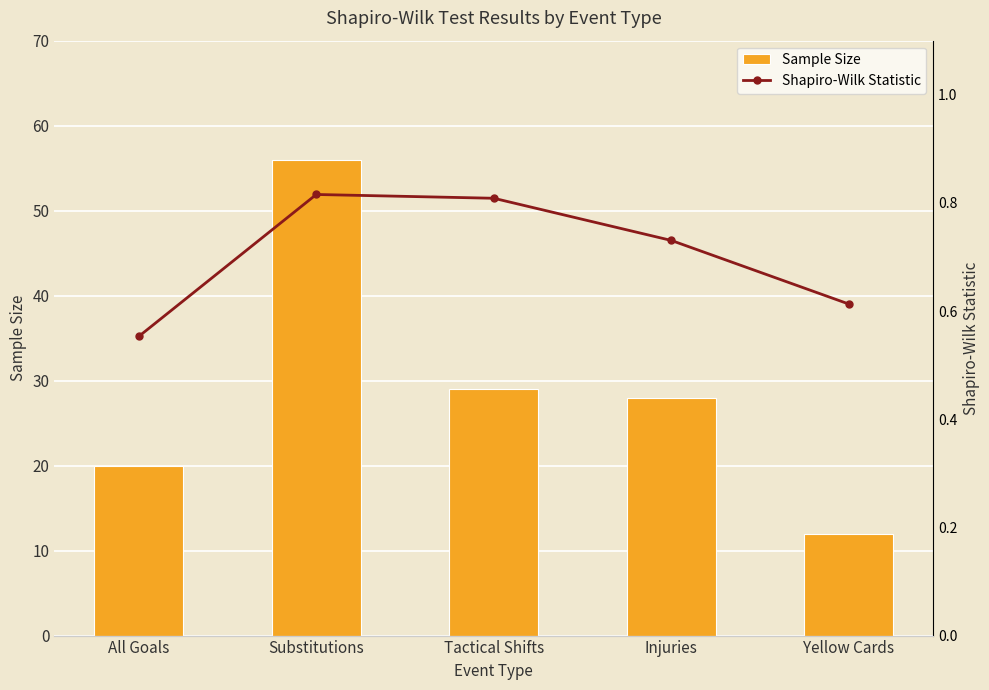

At All Goals, list the series in order from smallest to largest.

Shapiro-Wilk Statistic, Sample Size